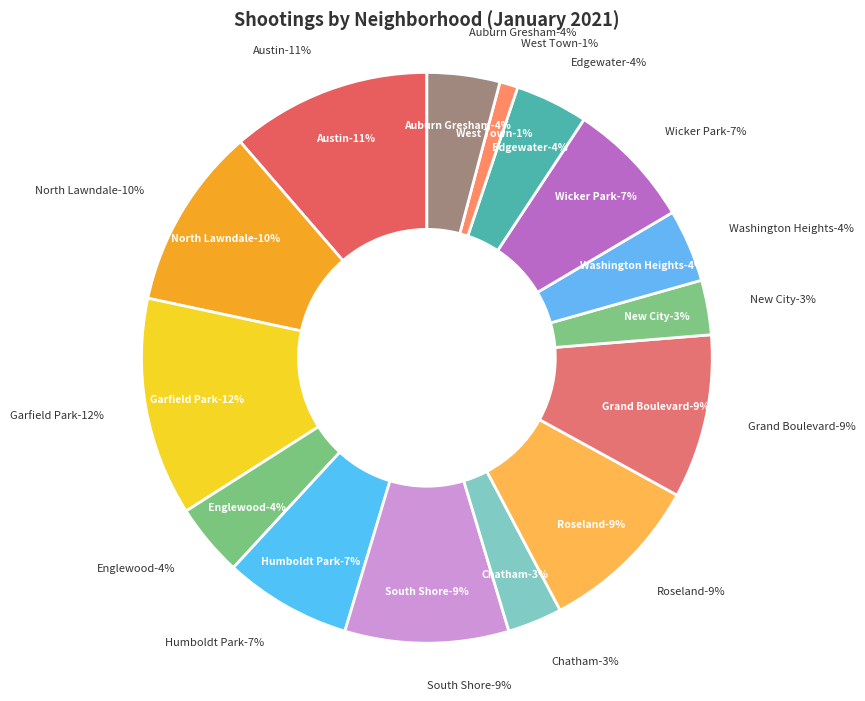

Which slice is the smallest?

West Town